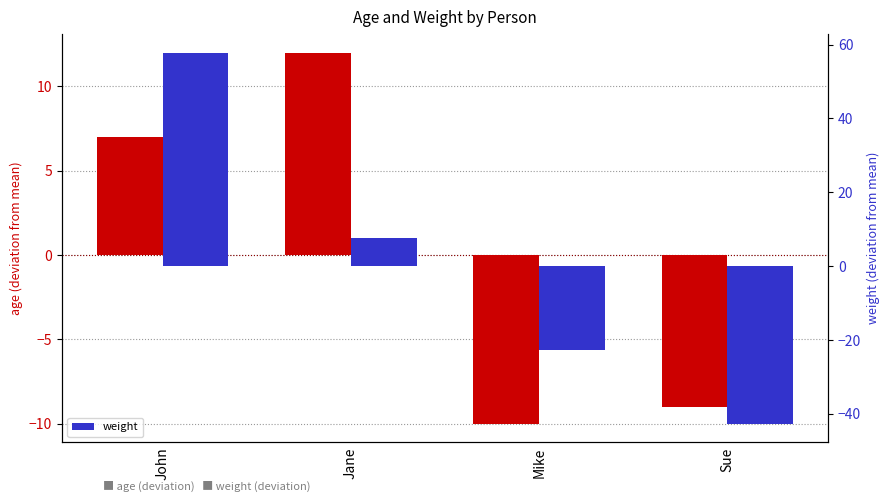

What is the label of the 1st bar from the left?

John